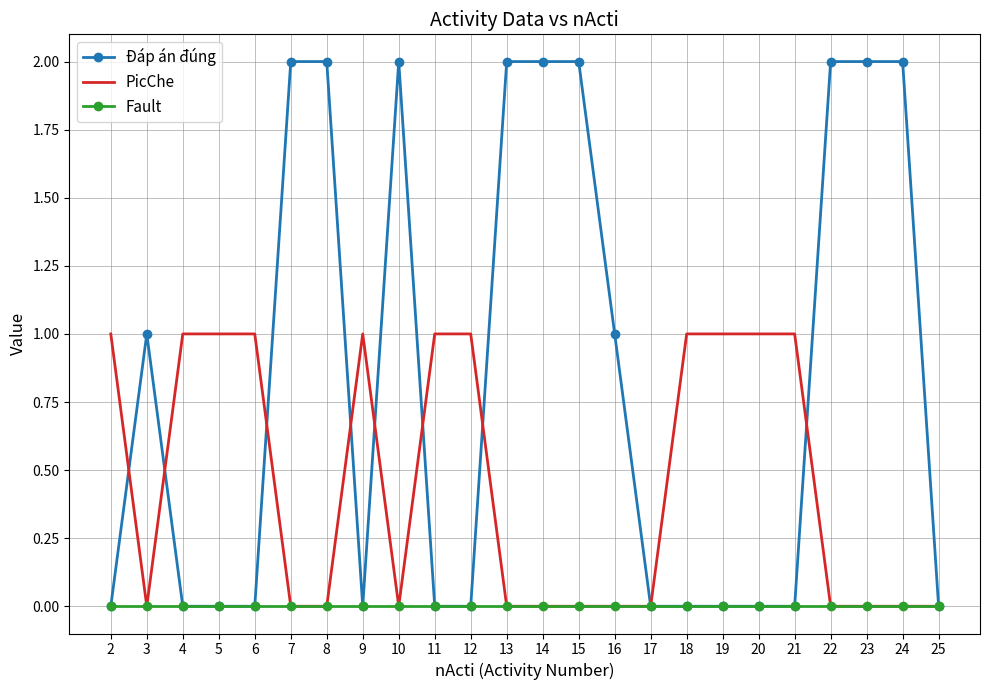

Is it true that Đáp án đúng equals 3 at 24?

False